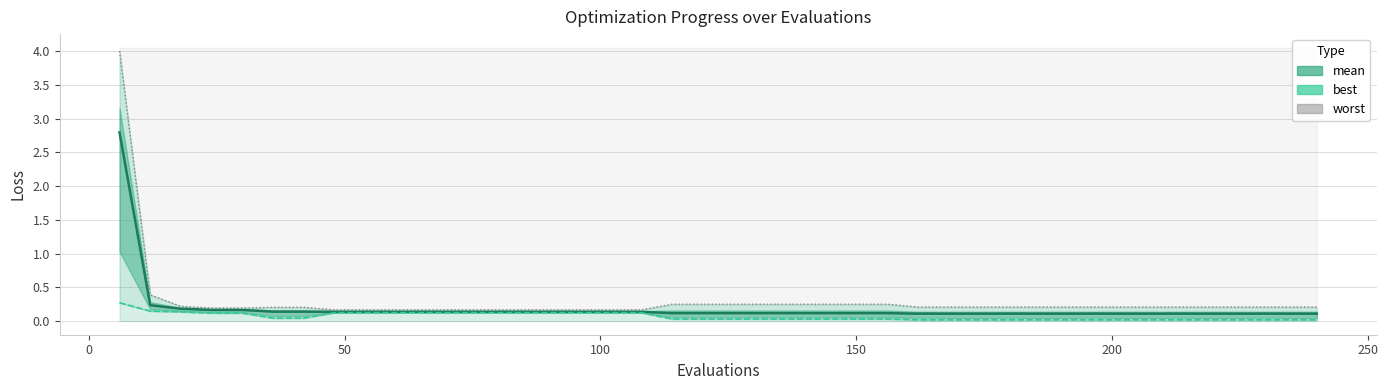

True or false: best and worst cross at least once.

False